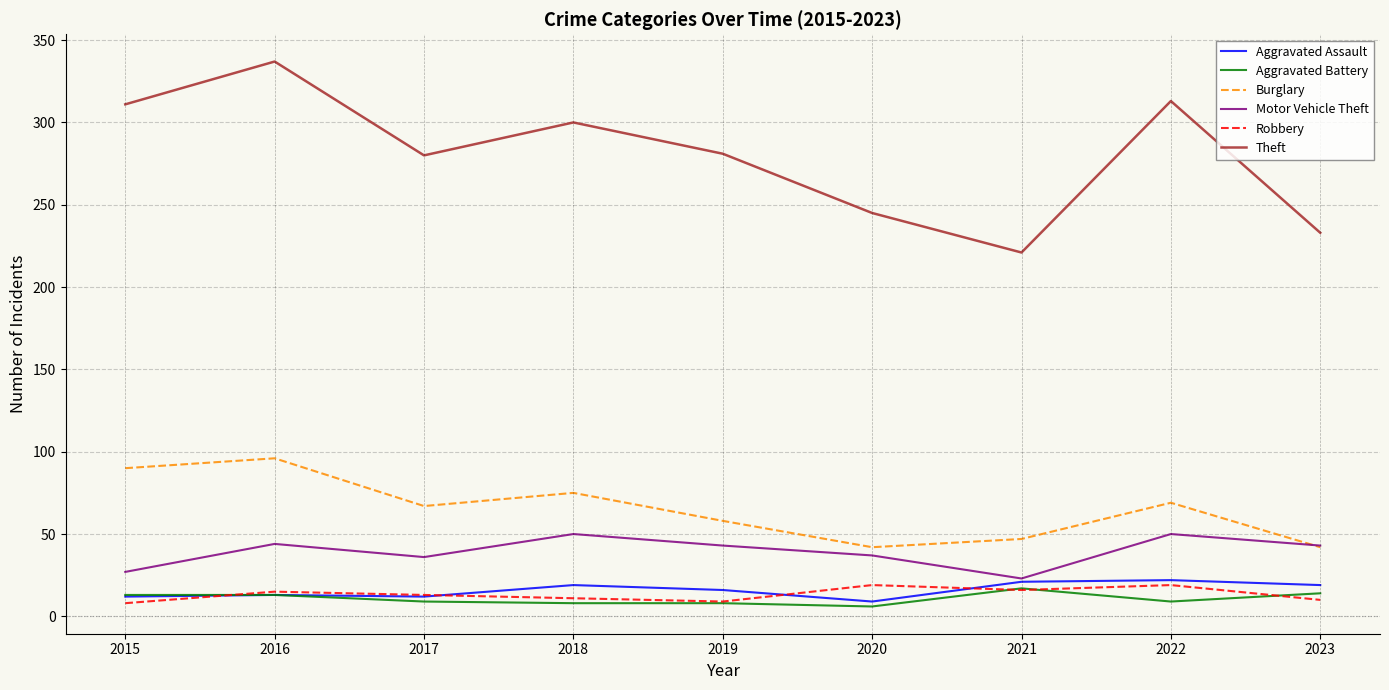

How many values in the Robbery series are below 13?

4